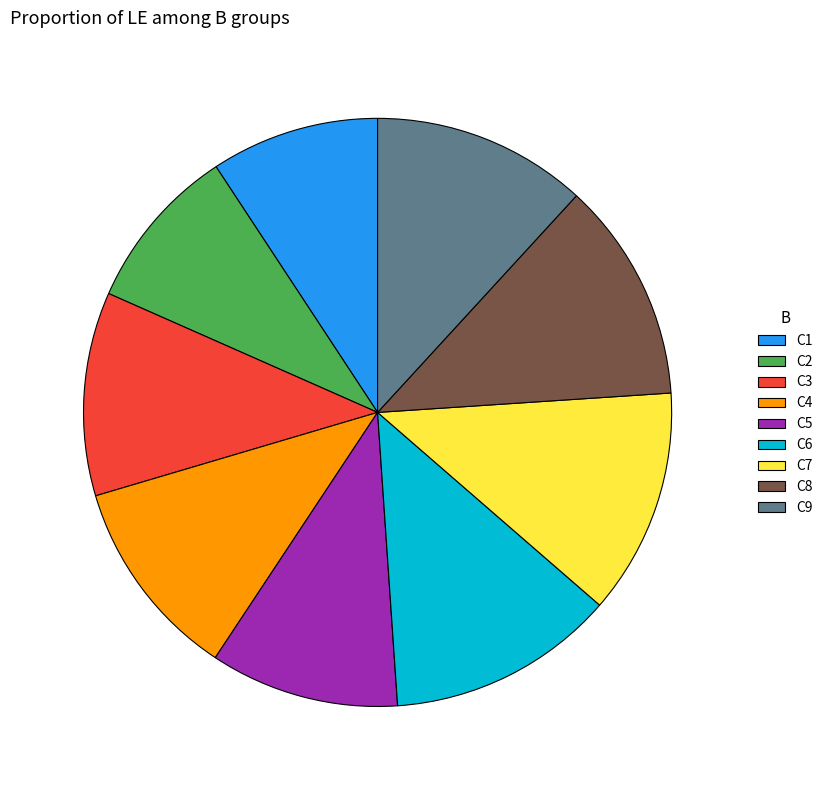

Approximately how many times larger is the value at C3 compared to C8?

0.9